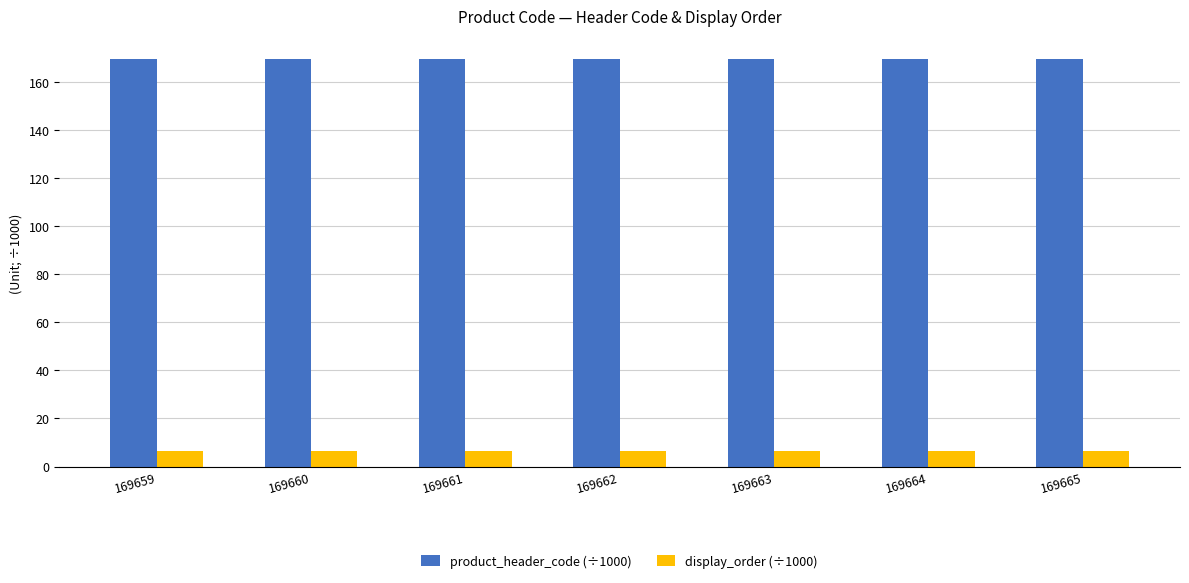

List the series in order of their peak value, lowest first.

display_order (÷1000), product_header_code (÷1000)